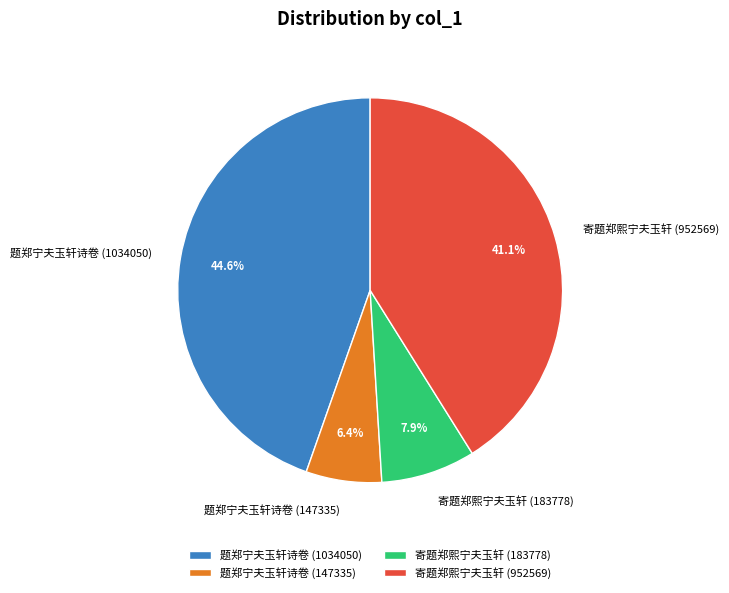

Rank the categories by value from lowest to highest.

题郑宁夫玉轩诗卷 (147335), 寄题郑熙宁夫玉轩 (183778), 寄题郑熙宁夫玉轩 (952569), 题郑宁夫玉轩诗卷 (1034050)